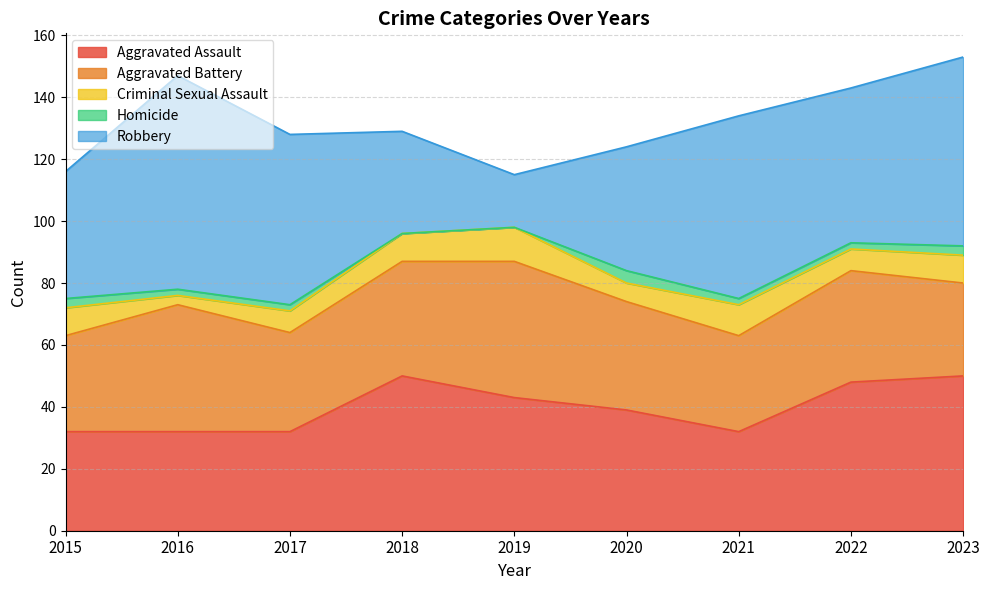

True or false: Criminal Sexual Assault and Aggravated Battery intersect in this chart.

False